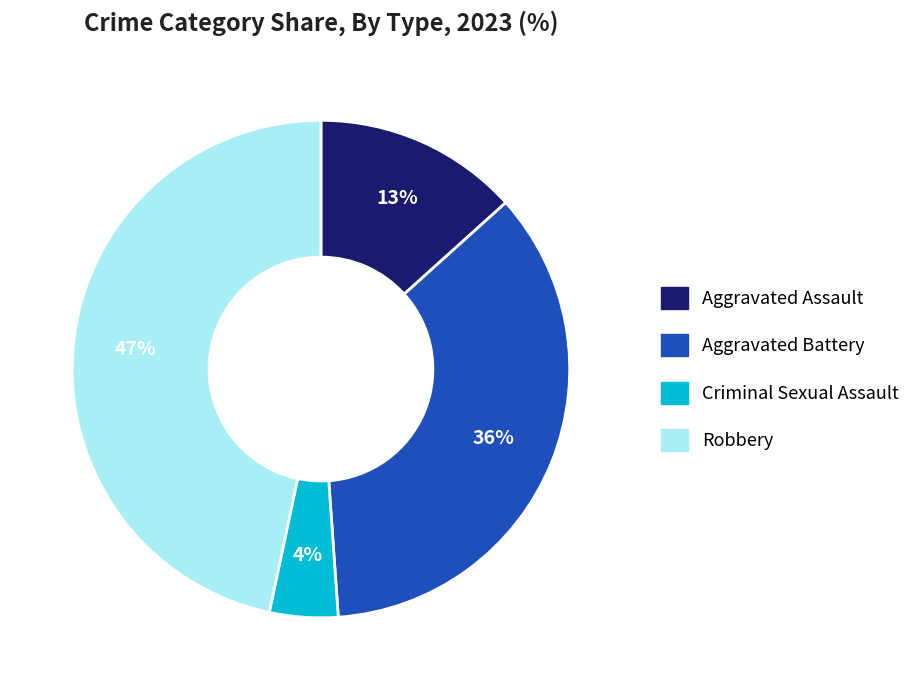

Is there a majority slice in this chart?

No